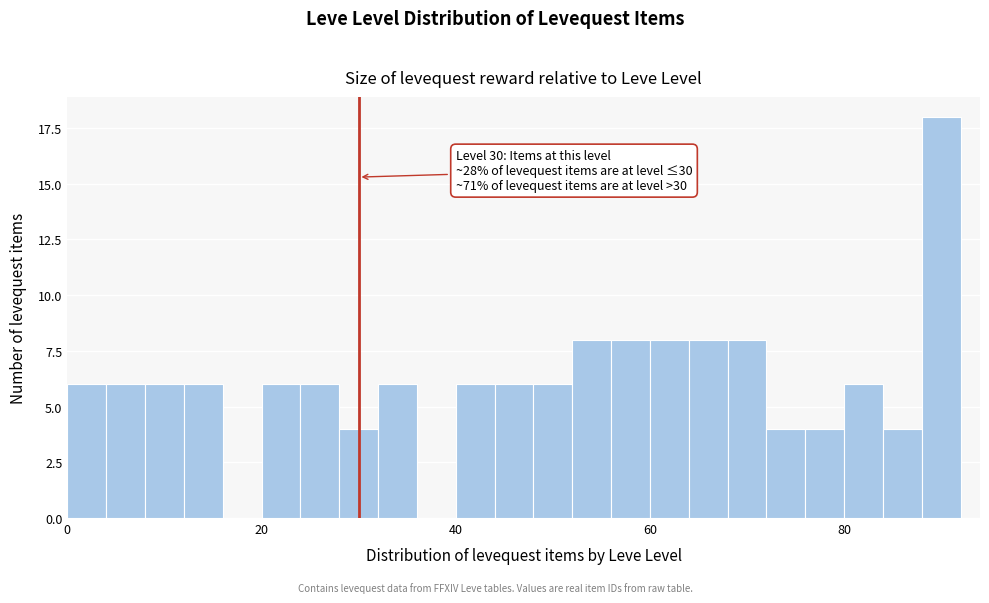

Around what value on the x-axis is the tallest bar? Give the approximate position of its centre, as read against the axis.

90